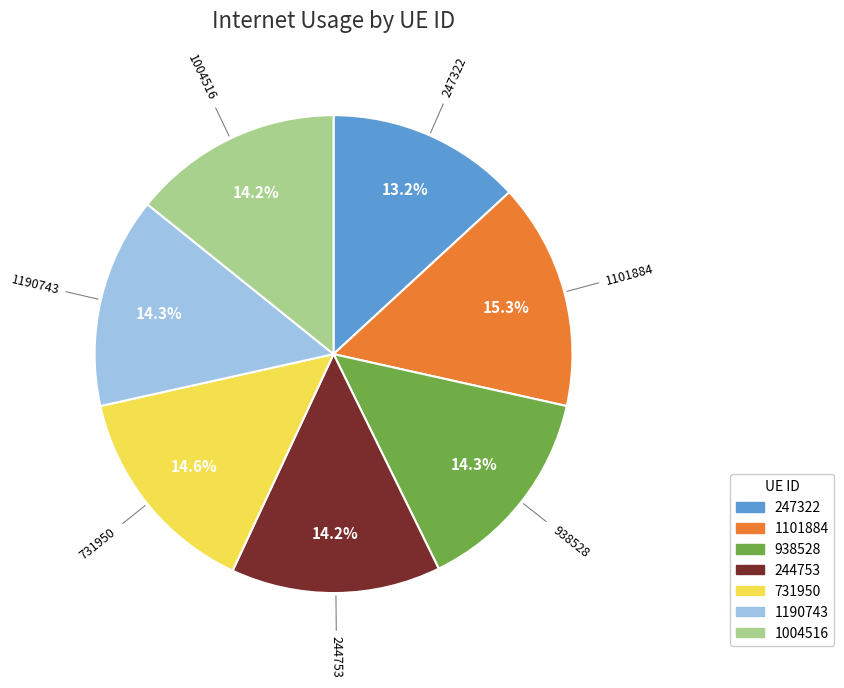

Which slice is the smallest?

247322